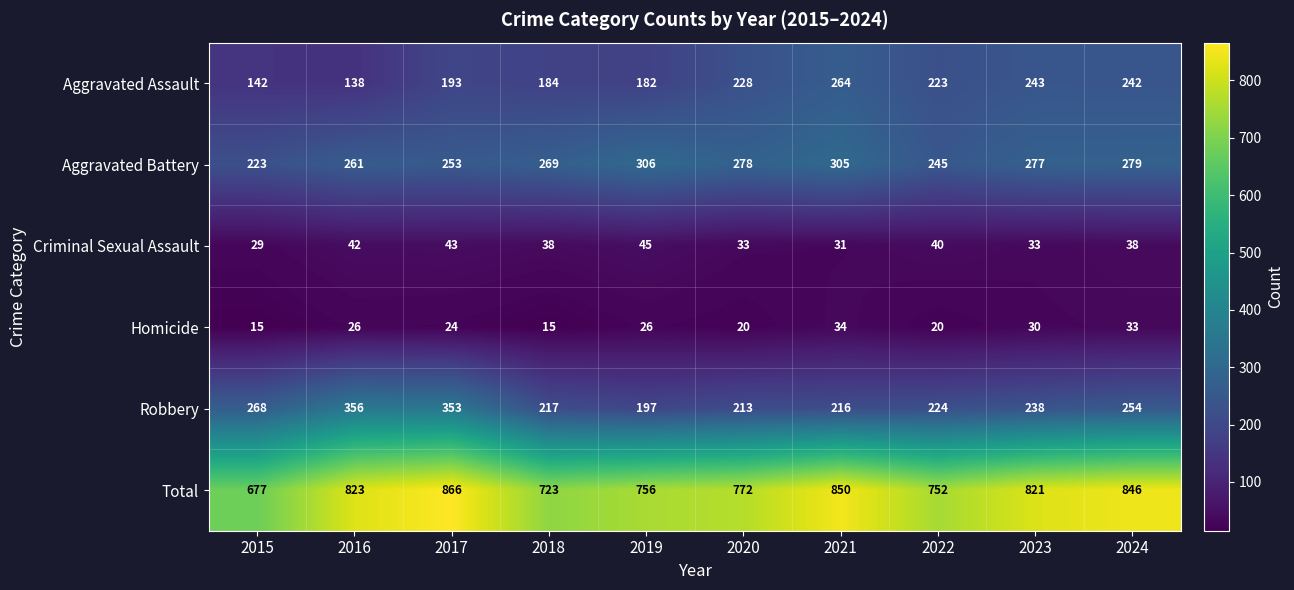

What is the difference between the highest and lowest values at 2023?

791